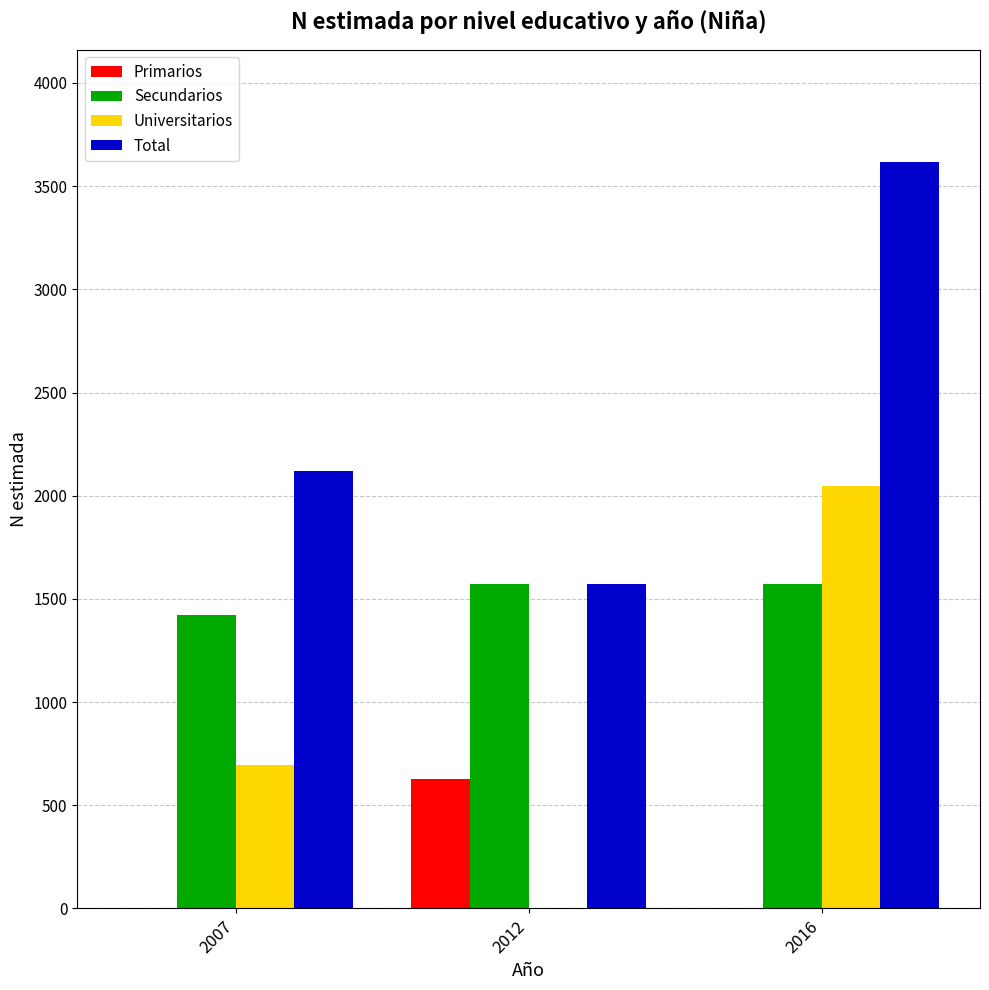

Is the value of Primarios at 2007 greater than the value of Total at 2007?

No